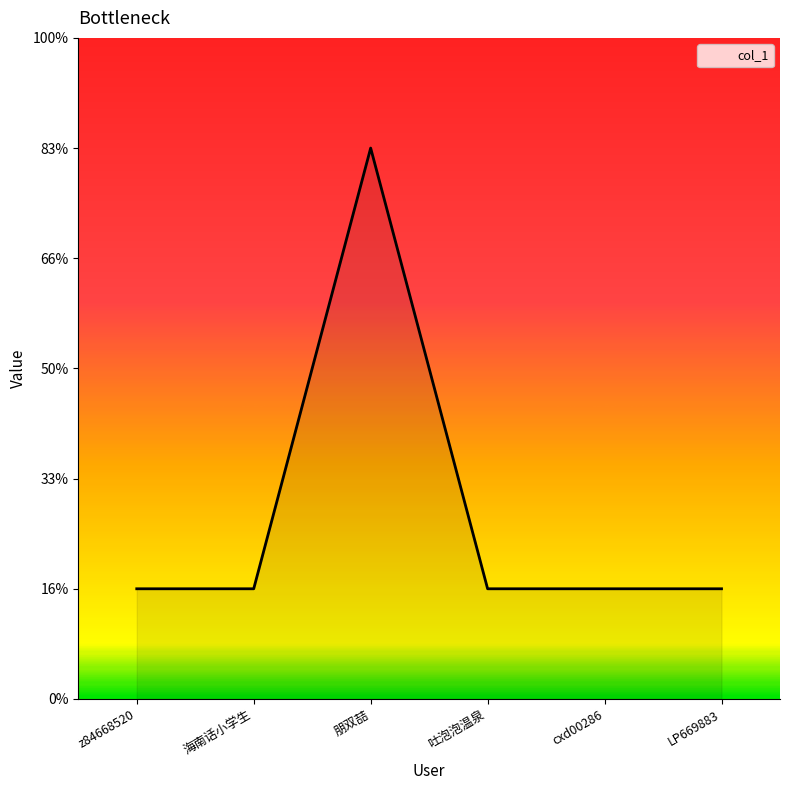

Reading left to right, what are all the values shown in this chart?

1	1	5	1	1	1